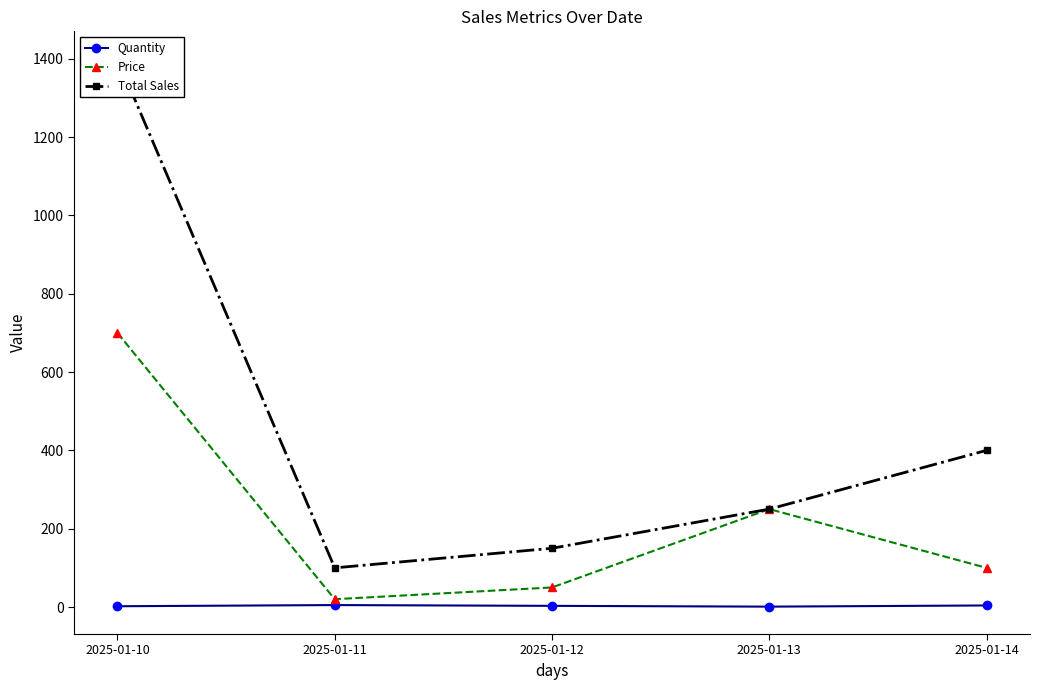

At which category does Total Sales reach its first local valley?

2025-01-11